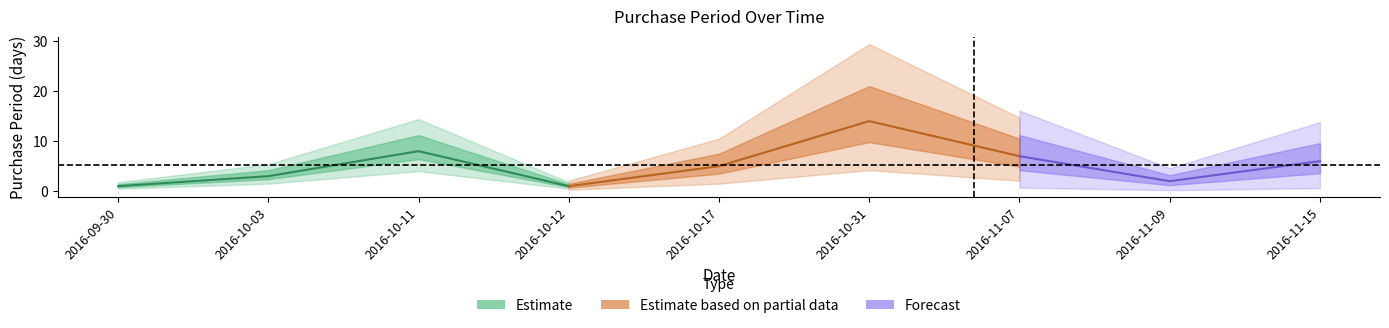

List the labels in order of value, largest first.

2016-10-31, 2016-10-11, 2016-11-07, 2016-11-15, 2016-10-17, 2016-10-03, 2016-11-09, 2016-09-30, 2016-10-12